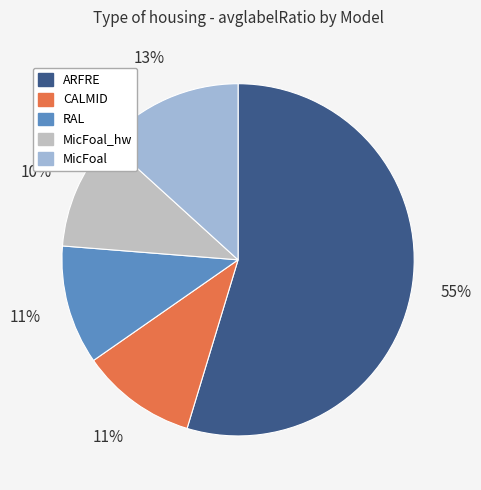

Count the number of slices in the pie.

5